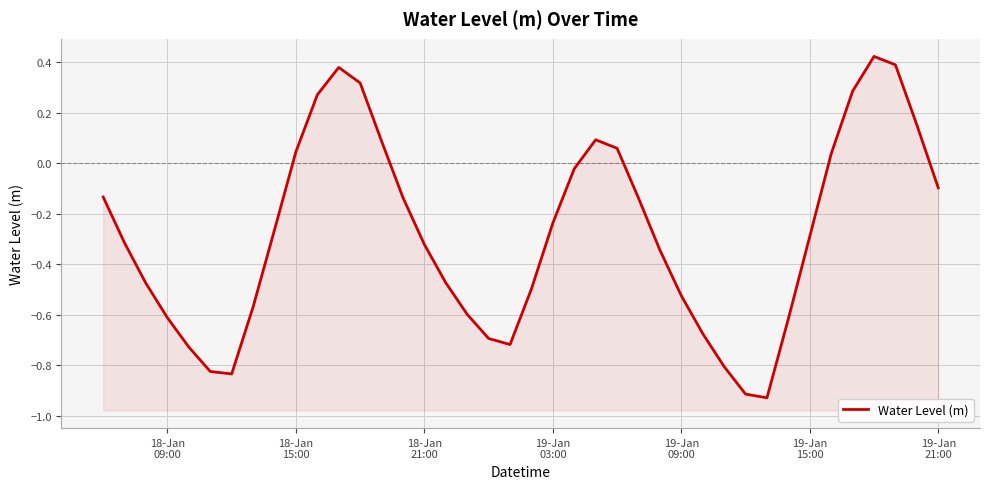

Is it true that the value at 35 is 0.1?

False